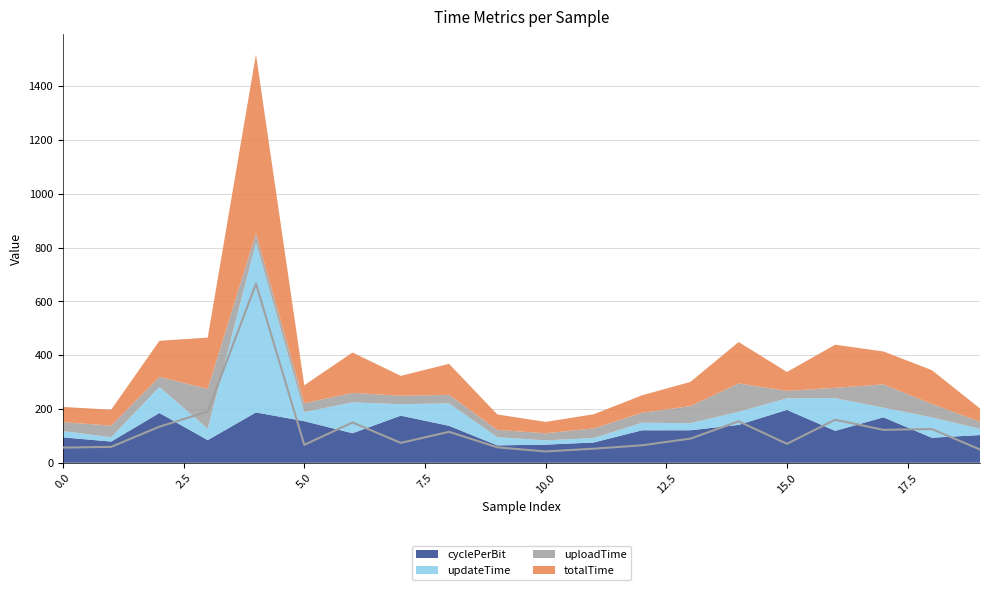

True or false: totalTime and updateTime intersect in this chart.

False